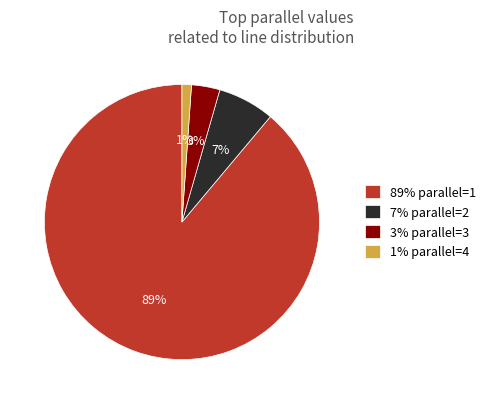

Count the number of slices in the pie.

4